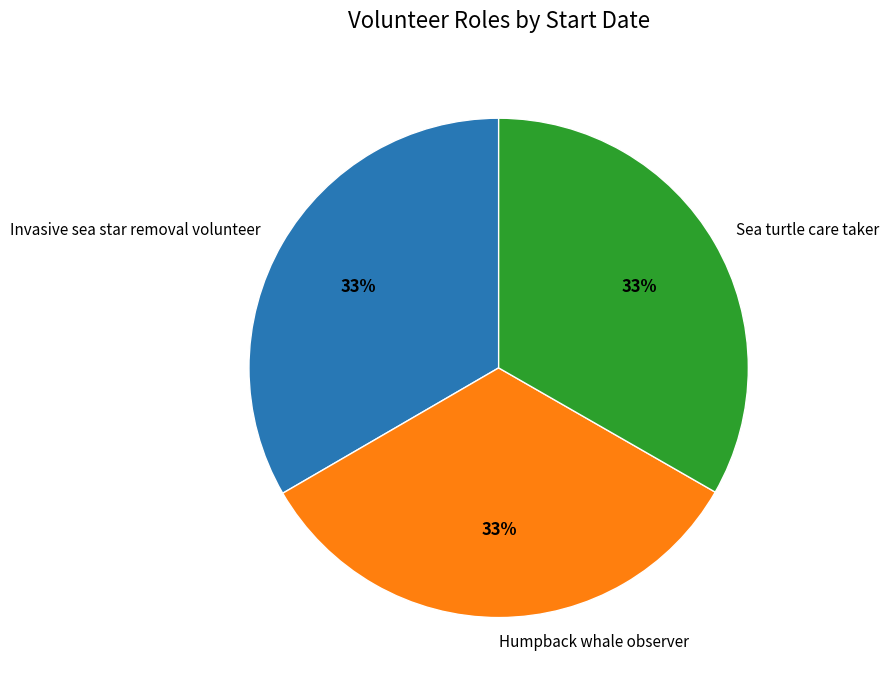

Is it true that Sea turtle care taker is 20% of the pie?

False